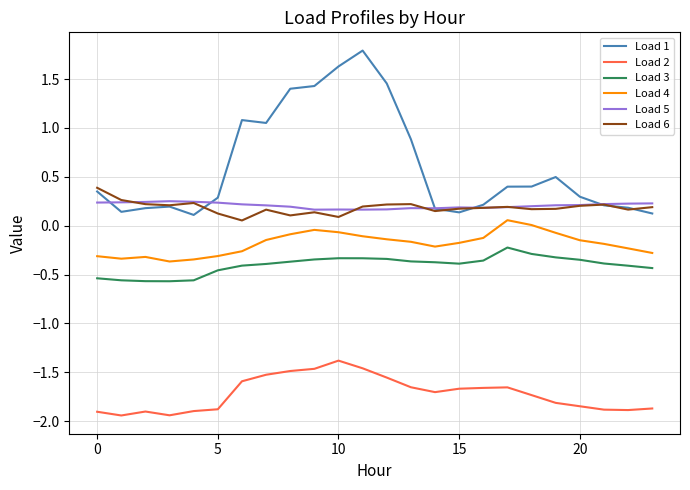

True or false: Load 4 and Load 5 intersect in this chart.

False